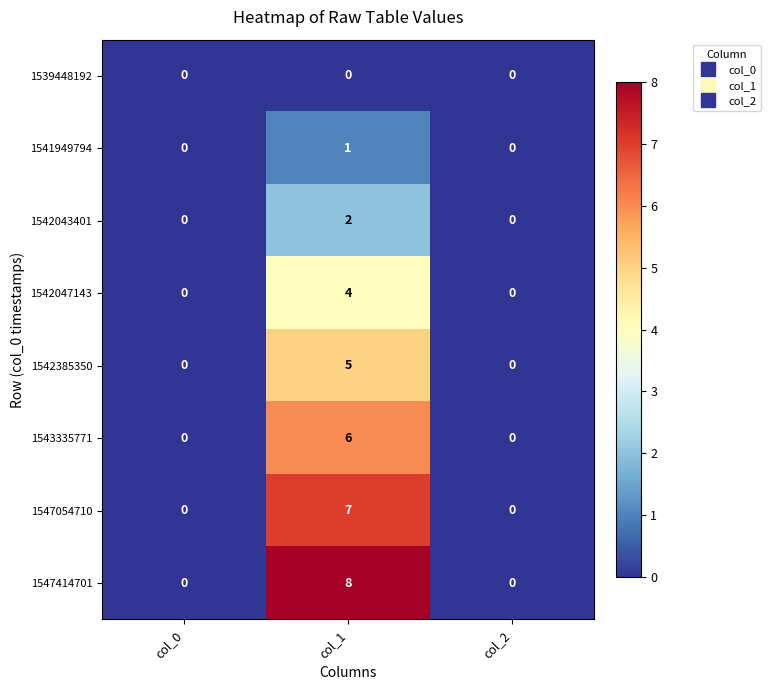

How many 1542385350 values are between 0 and 5?

3